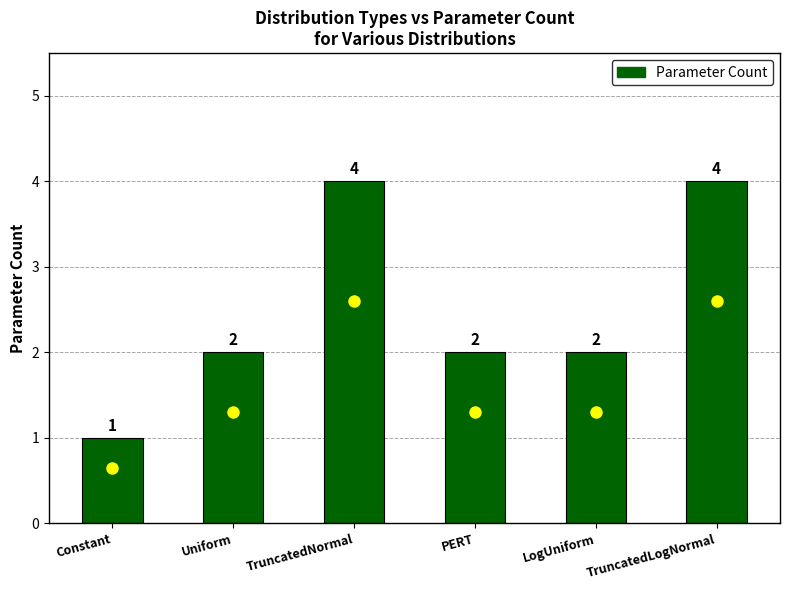

What is the value of the 6th bar from the left?

4